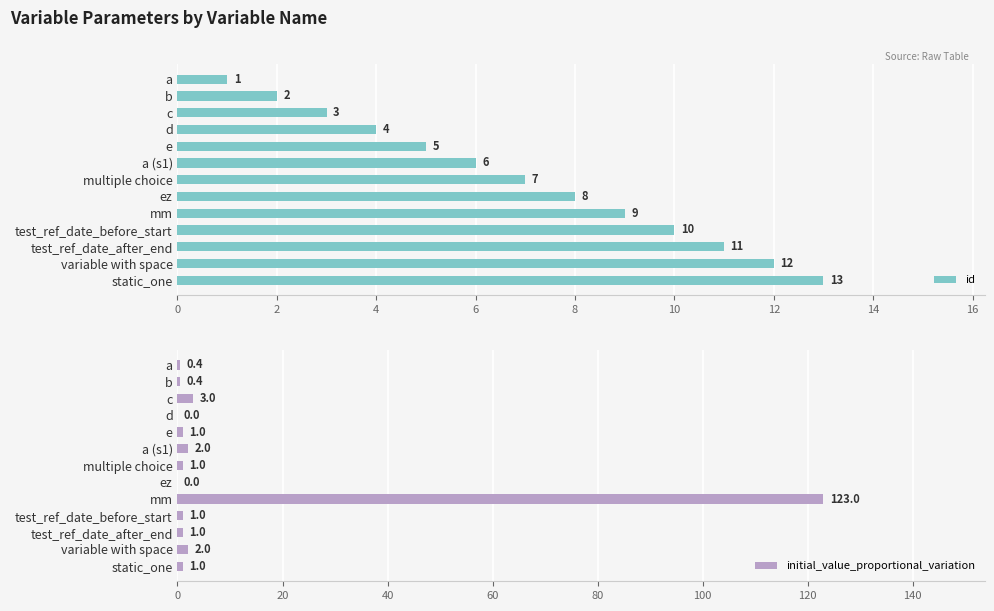

What is the average value of the initial_value_proportional_variation series?

10.4